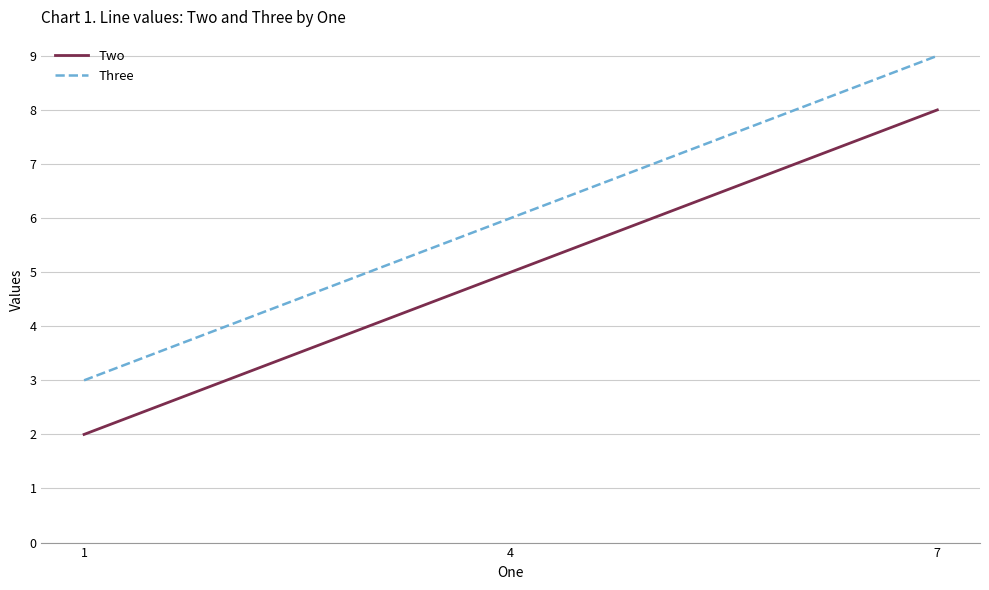

Which series has the largest total across all categories?

Three